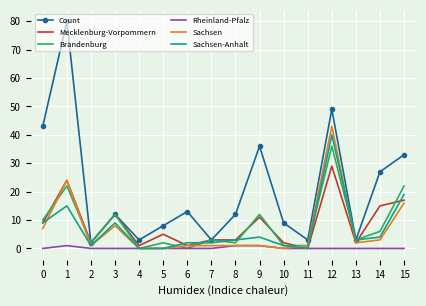

Is it true that Sachsen equals 1 at 2?

True